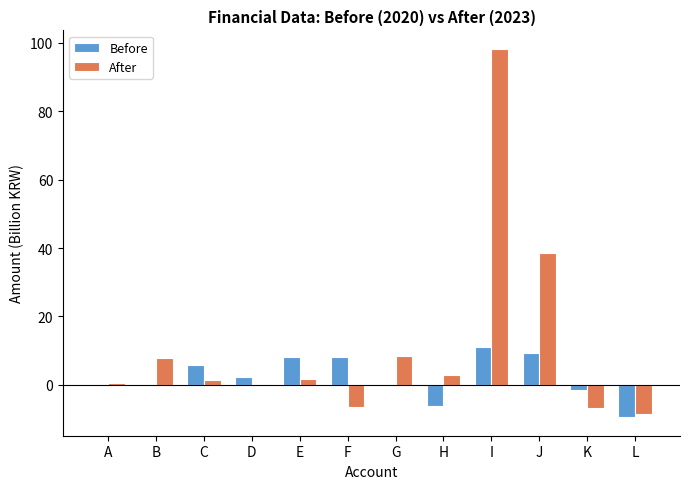

How many data points in Before are above 2?

6